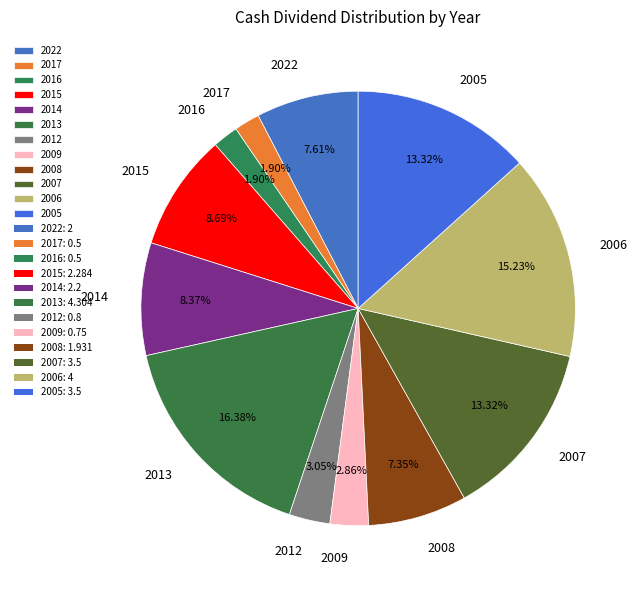

Between 2008 and 2006, which is larger?

2006